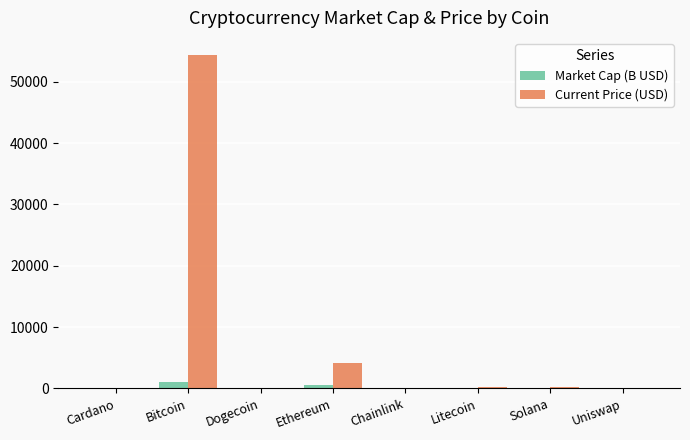

What is the sum of all Market Cap (B USD) values?

1686.1